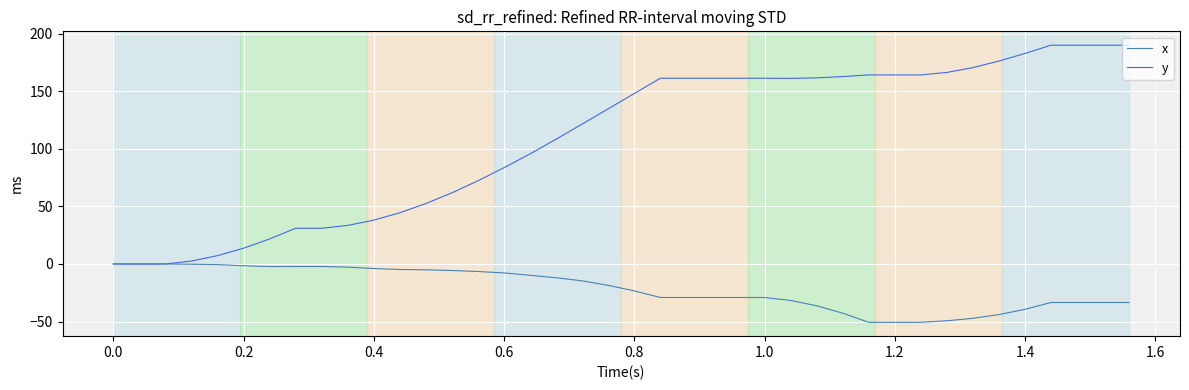

Rank the series by their average value, from lowest to highest.

x, y